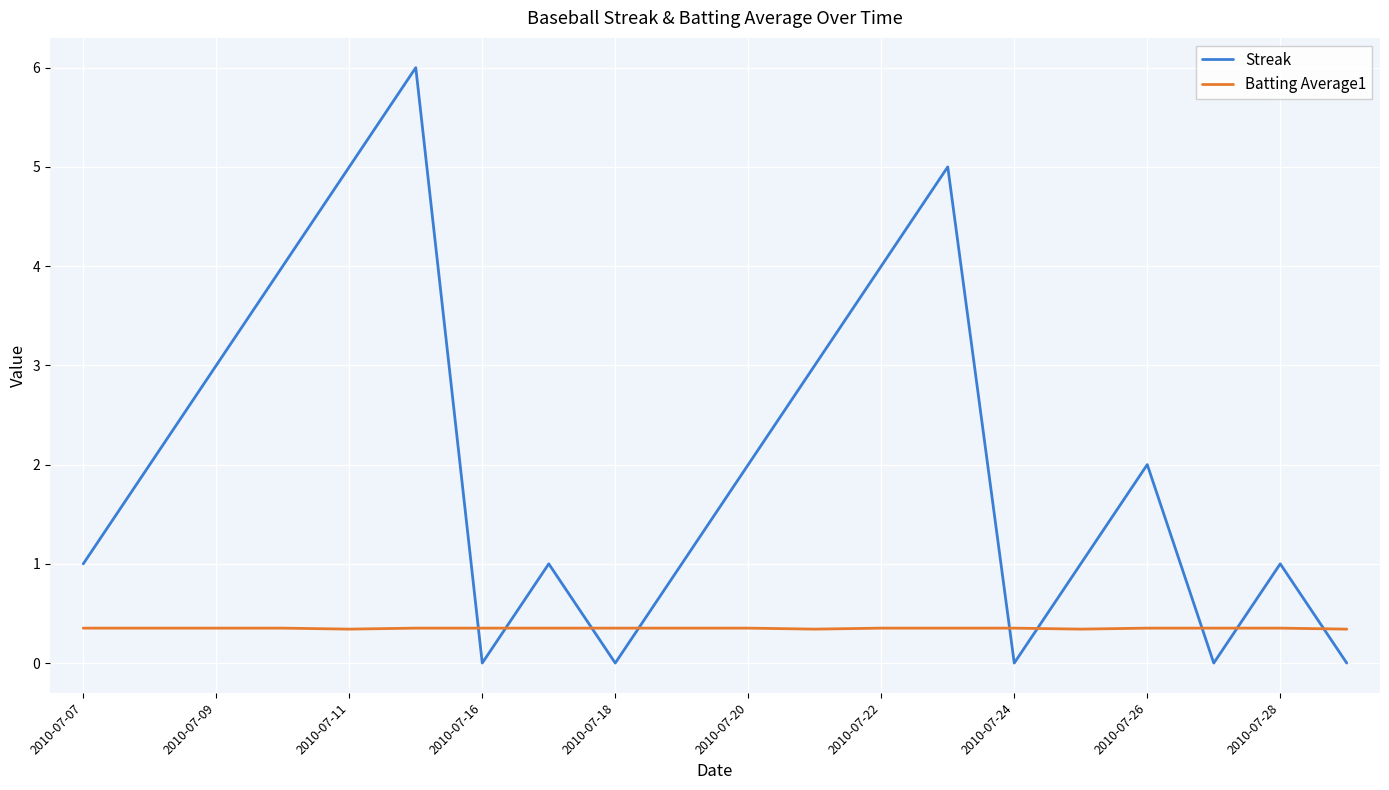

Which series ends up on top after the final intersection of Batting Average1 and Streak?

Batting Average1